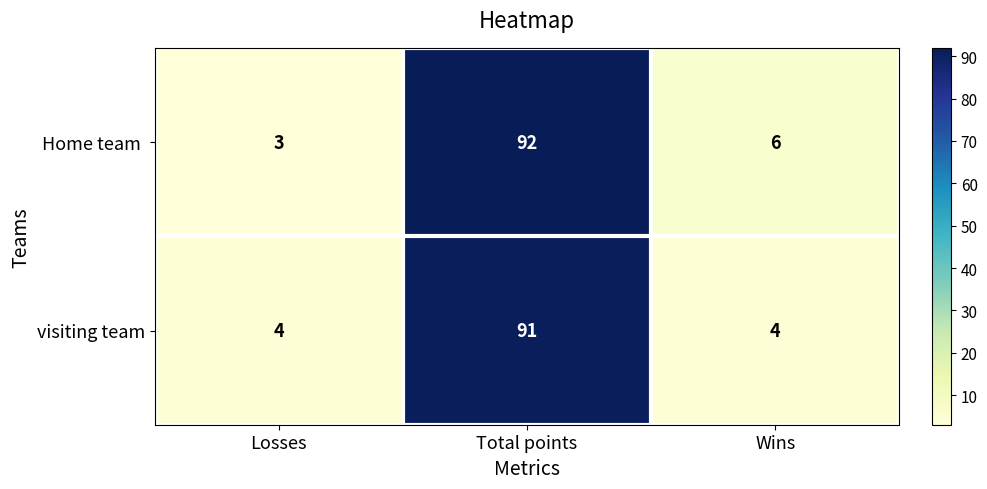

At how many categories does at least one series exceed 12?

1